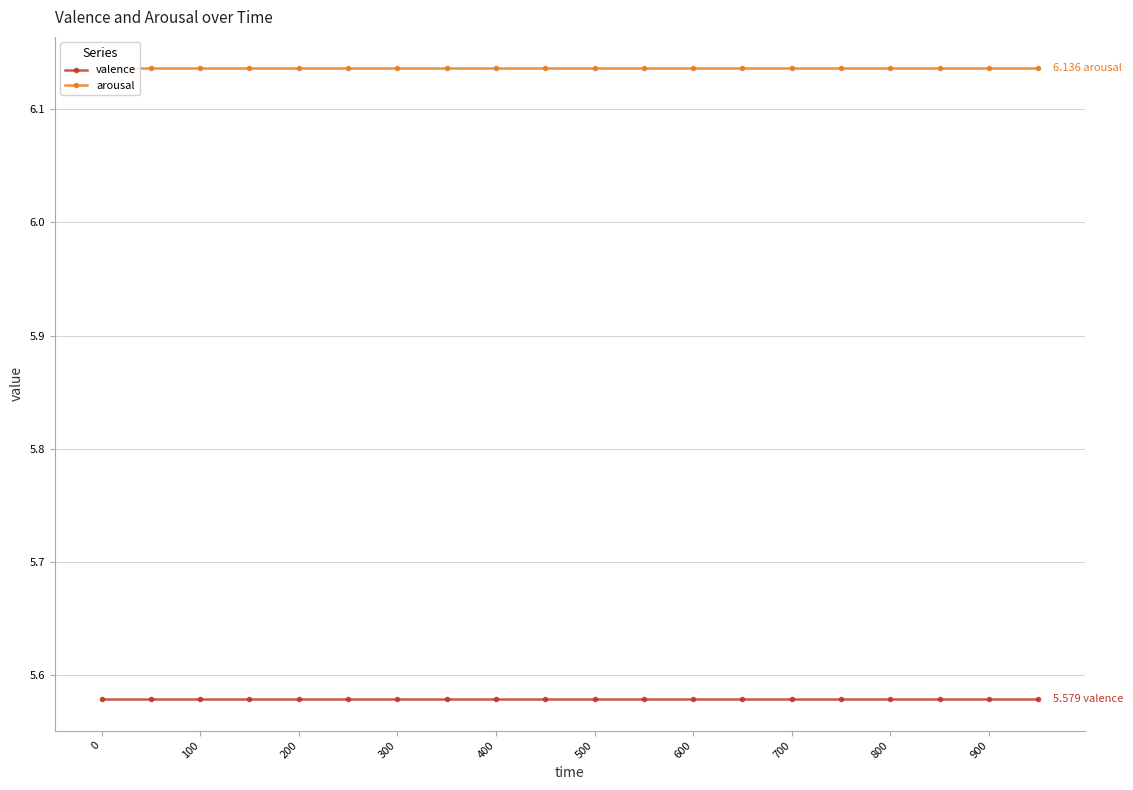

What is the sum of all arousal values?

122.7